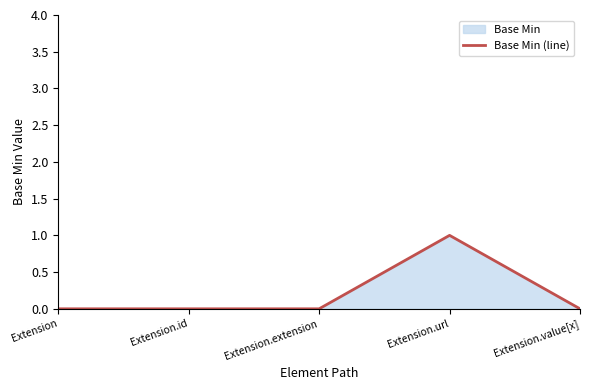

The value at Extension is 1. True or false?

False